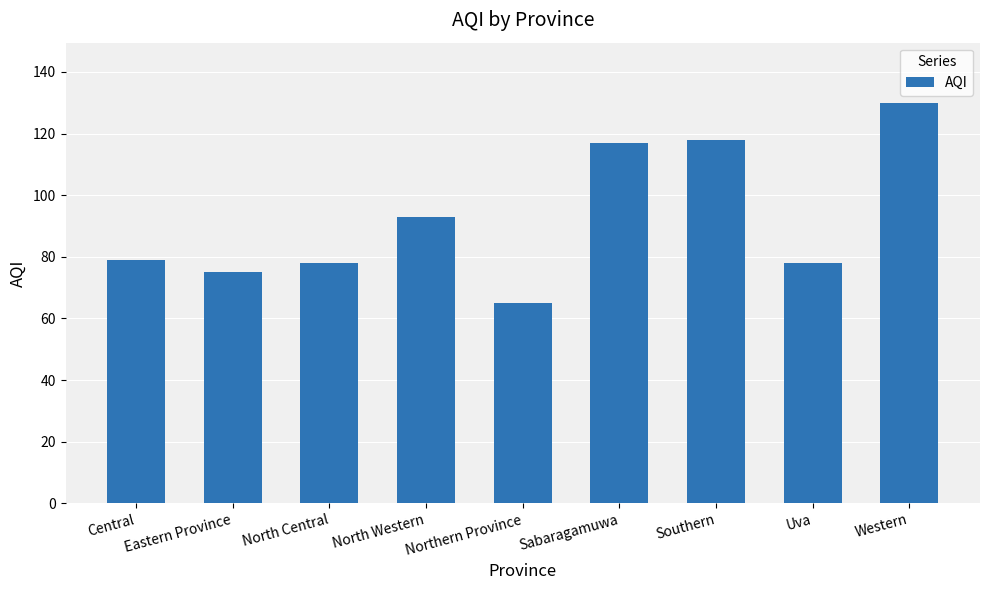

What value does the data have at North Western, to the nearest 5?

95